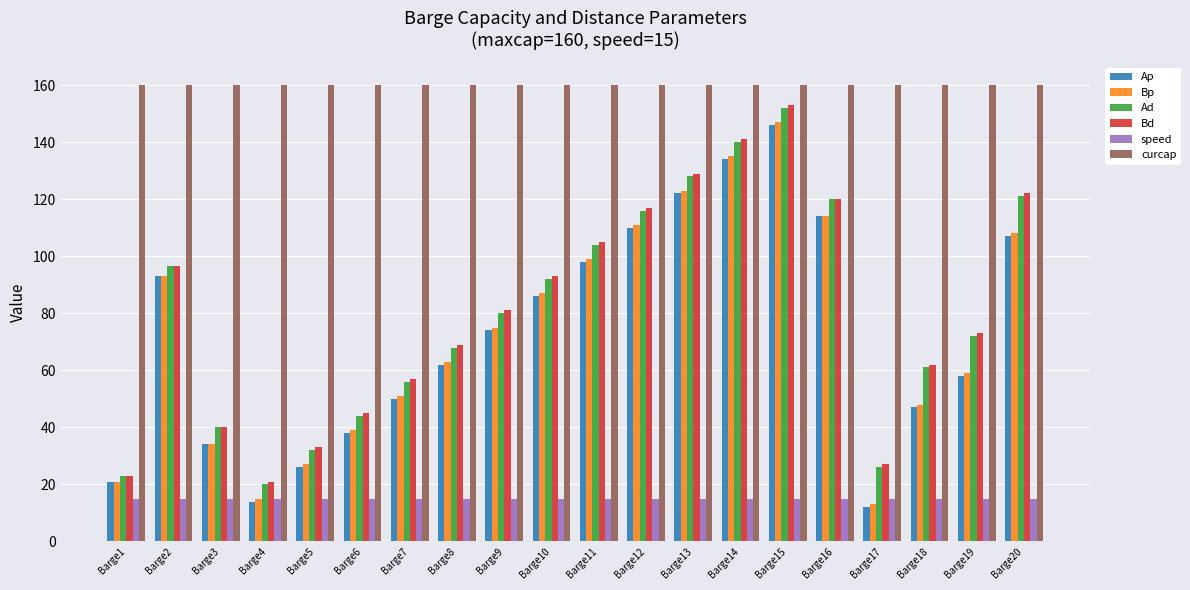

Reading left to right, extract all data points from this chart.

Ap: 21.0	93.0	34.0	14.0	26.0	38.0	50.0	62.0	74.0	86.0	98.0	110.0	122.0	134.0	146.0	114.0	12.0	47.0	58.0	107.0
Bp: 21.0	93.0	34.0	15.0	27.0	39.0	51.0	63.0	75.0	87.0	99.0	111.0	123.0	135.0	147.0	114.0	13.0	48.0	59.0	108.0
Ad: 23.0	96.5	40.0	20.0	32.0	44.0	56.0	68.0	80.0	92.0	104.0	116.0	128.0	140.0	152.0	120.0	26.0	61.0	72.0	121.0
Bd: 23.0	96.5	40.0	21.0	33.0	45.0	57.0	69.0	81.0	93.0	105.0	117.0	129.0	141.0	153.0	120.0	27.0	62.0	73.0	122.0
speed: 15.0	15.0	15.0	15.0	15.0	15.0	15.0	15.0	15.0	15.0	15.0	15.0	15.0	15.0	15.0	15.0	15.0	15.0	15.0	15.0
curcap: 160.0	160.0	160.0	160.0	160.0	160.0	160.0	160.0	160.0	160.0	160.0	160.0	160.0	160.0	160.0	160.0	160.0	160.0	160.0	160.0